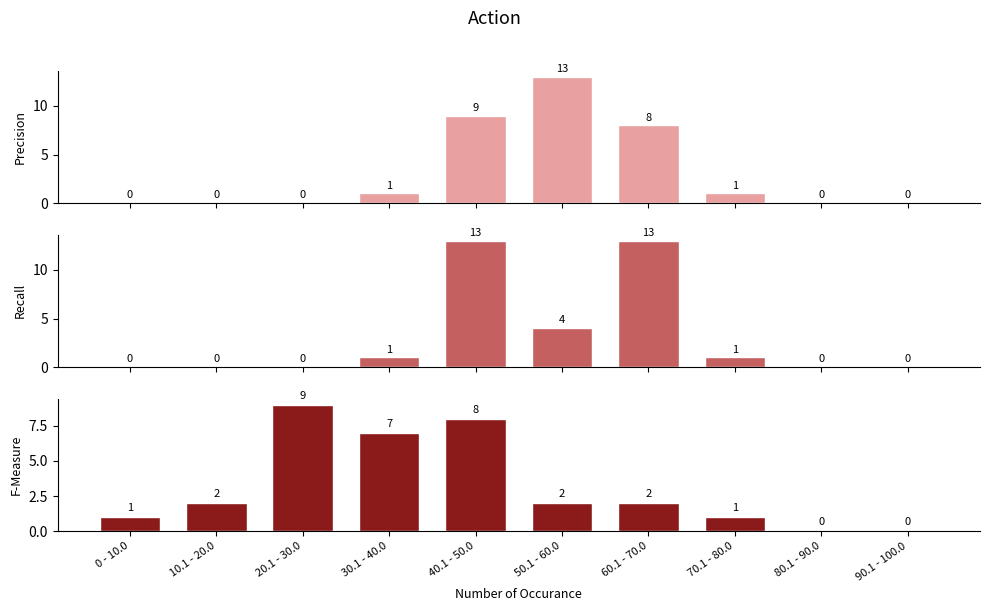

Which series has the widest spread of values?

TS%